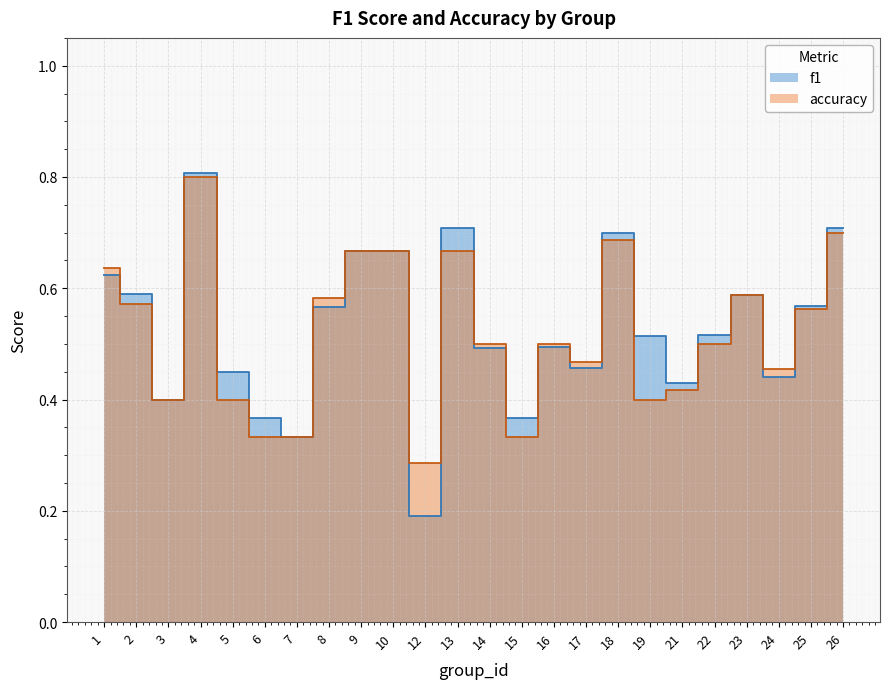

Which series has the widest spread of values?

f1